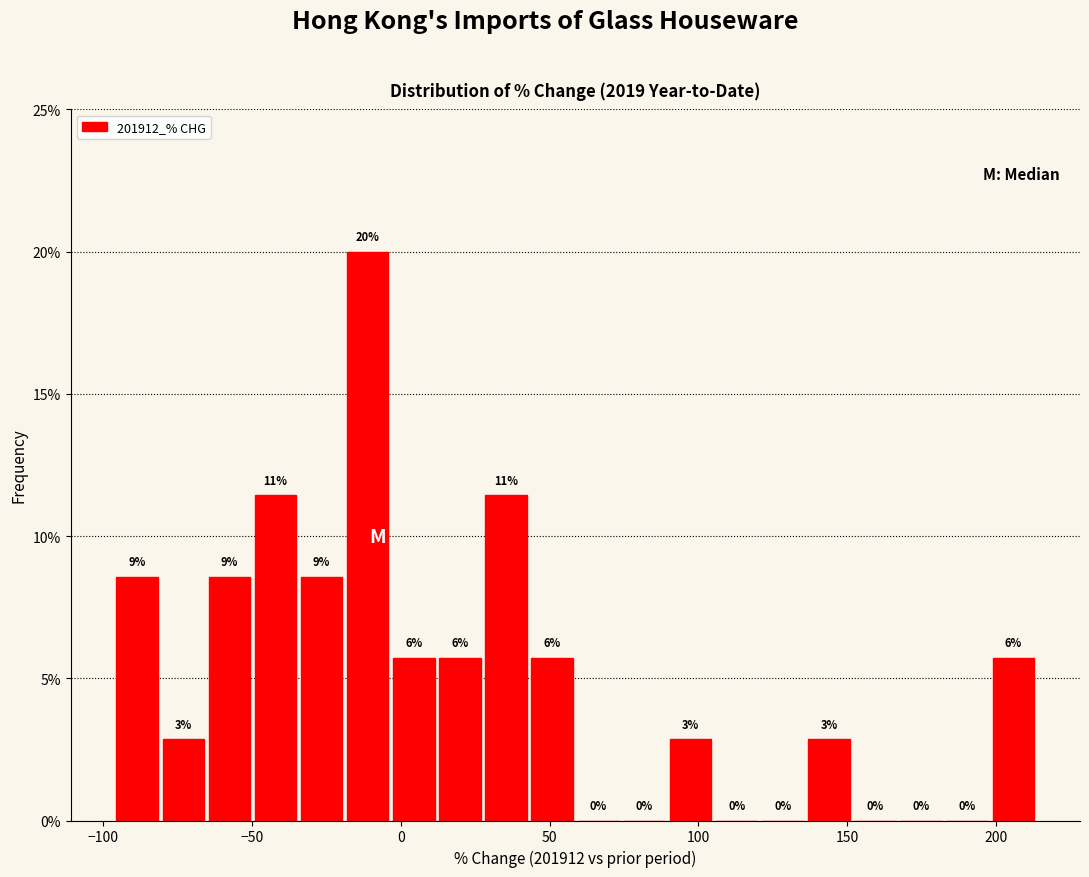

Read against the x-axis, roughly where is the centre of the tallest bar?

-10